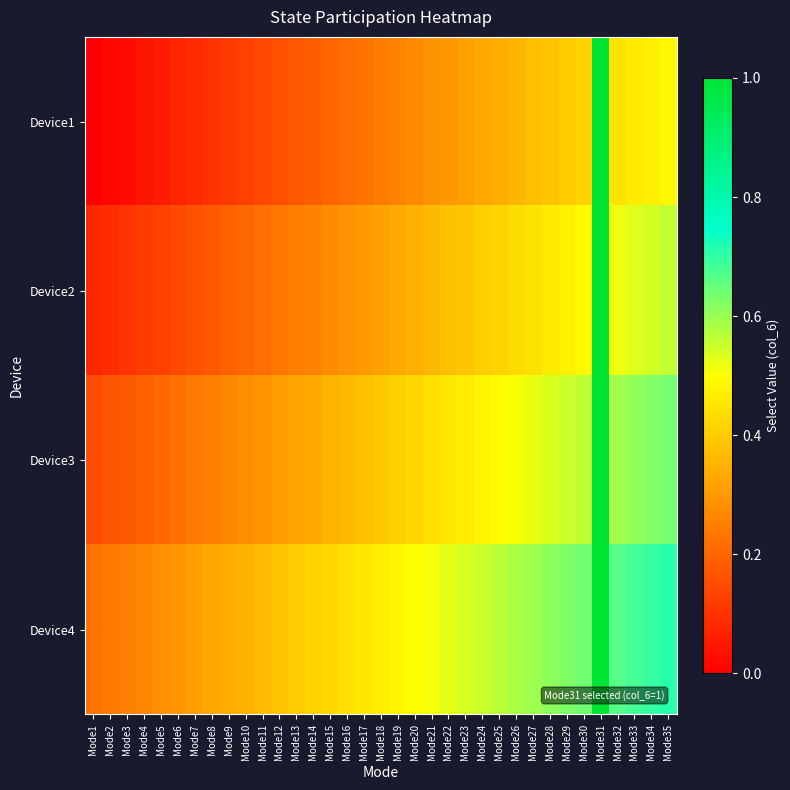

Which category has the highest value across all series?

Mode31